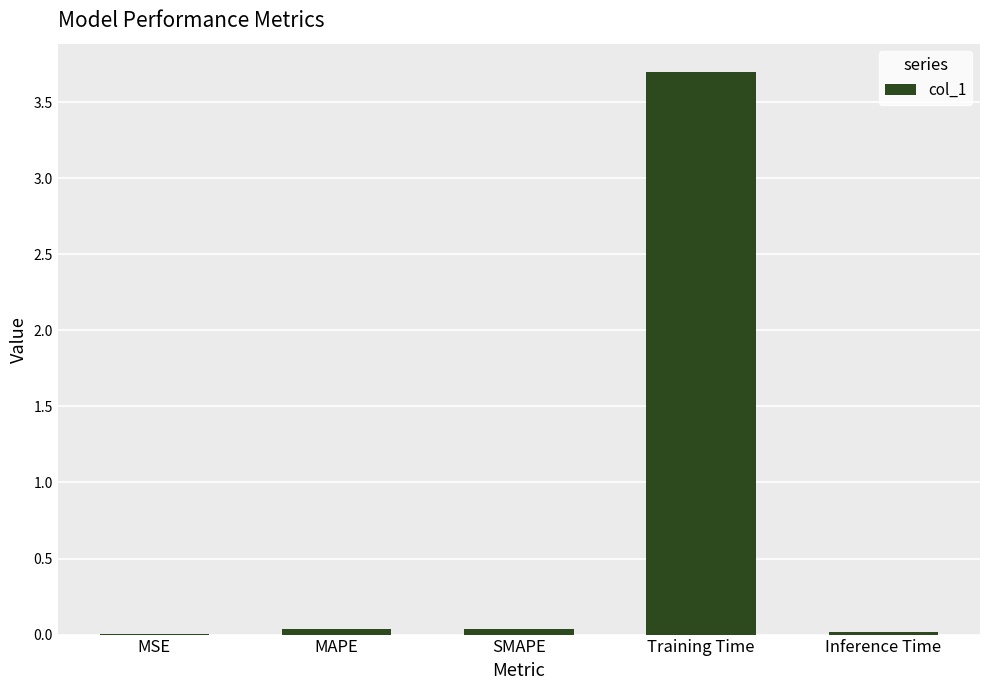

Are the bars grouped side by side (vs. stacked)?

No